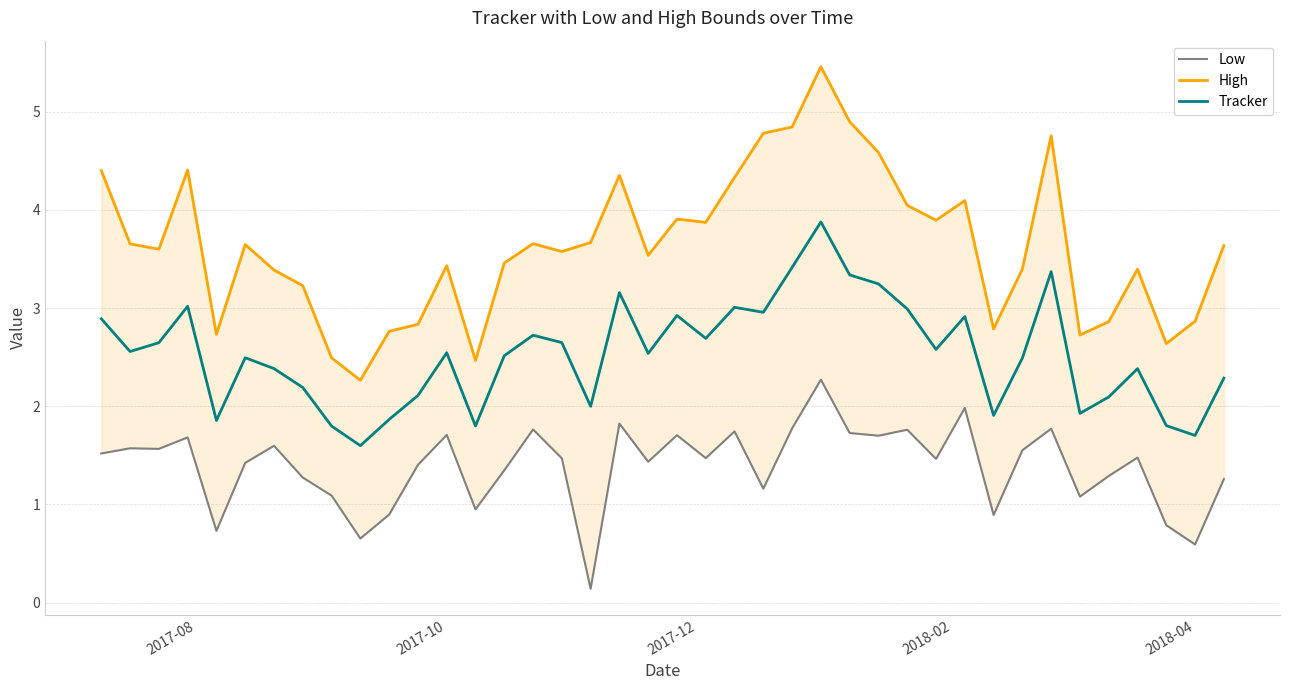

What is the total value across all series at 2017-10?

7.8